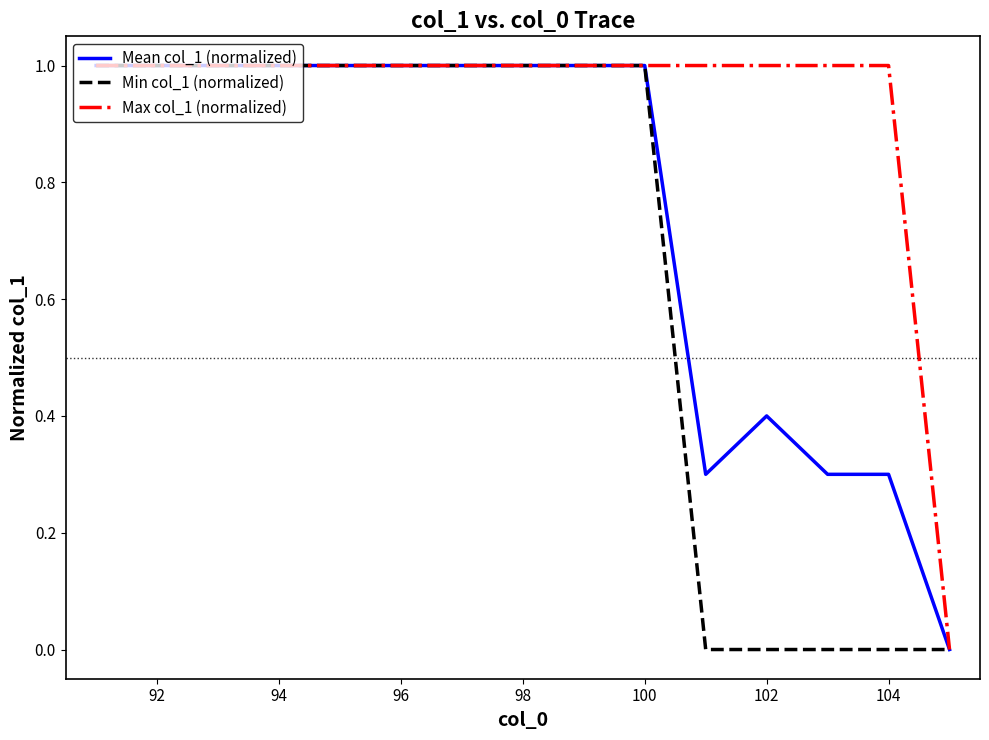

Rank the series by their average value, from lowest to highest.

Min col_1 (normalized), Mean col_1 (normalized), Max col_1 (normalized)